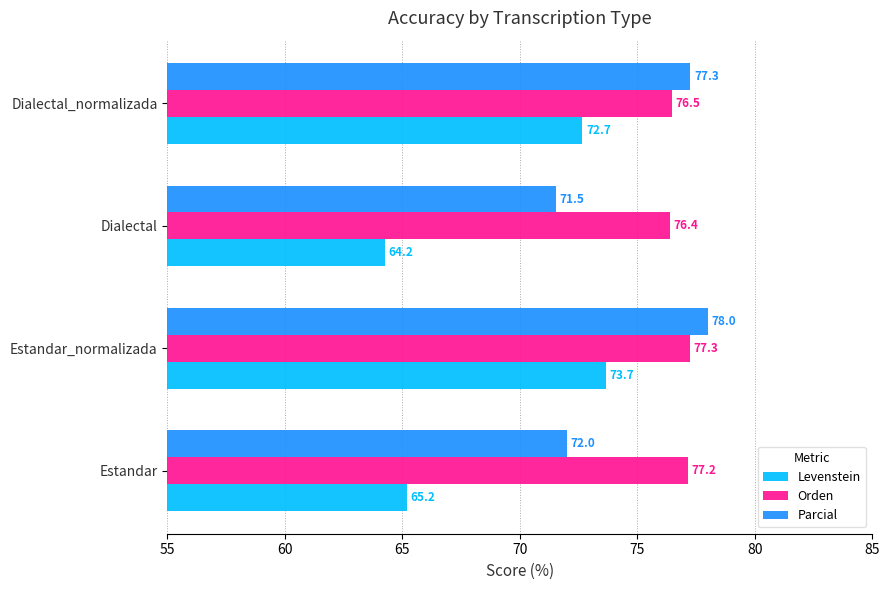

What is the average value of the Orden series?

76.8